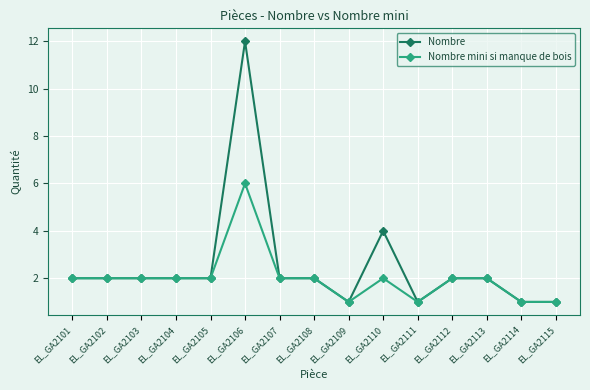

Read the Nombre mini si manque de bois value at EL_GA2106.

6